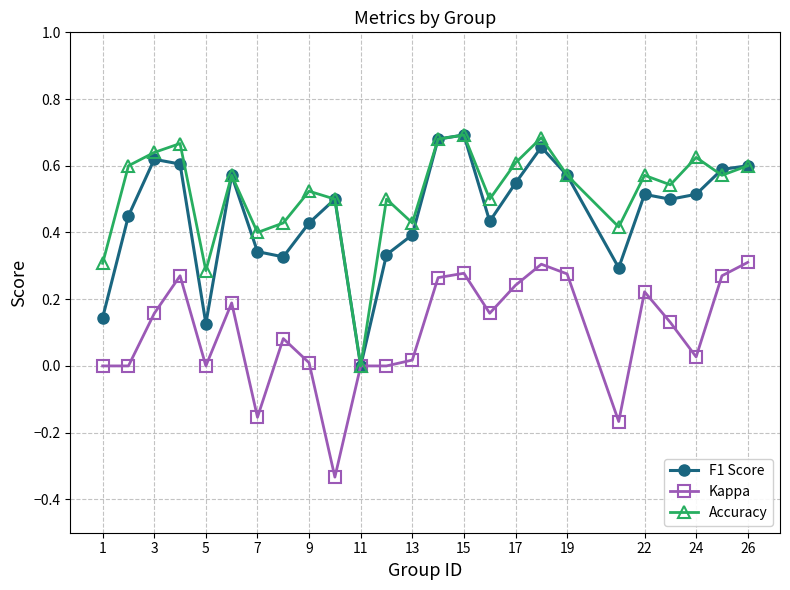

What is the sum of all Accuracy values?

12.9